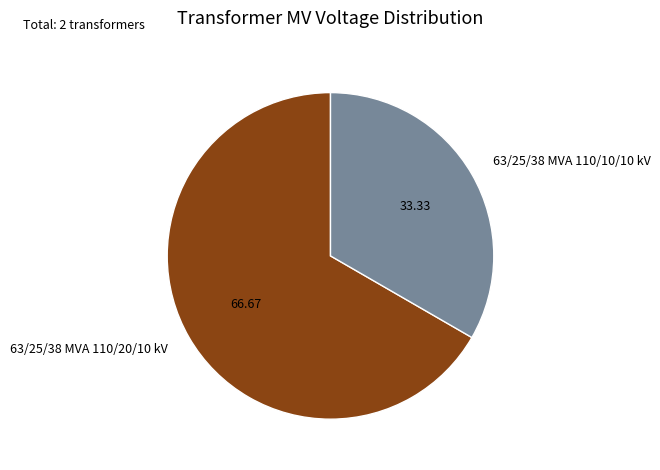

What is the majority slice?

63/25/38 MVA 110/20/10 kV